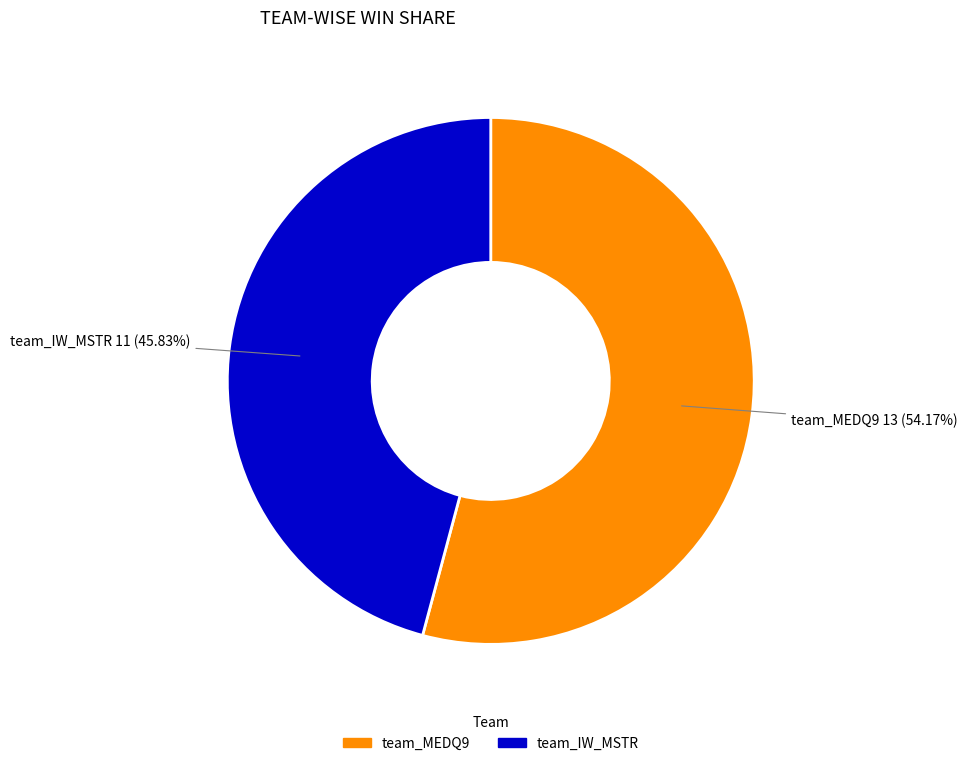

To the nearest percent, what portion does team_MEDQ9 represent?

54%